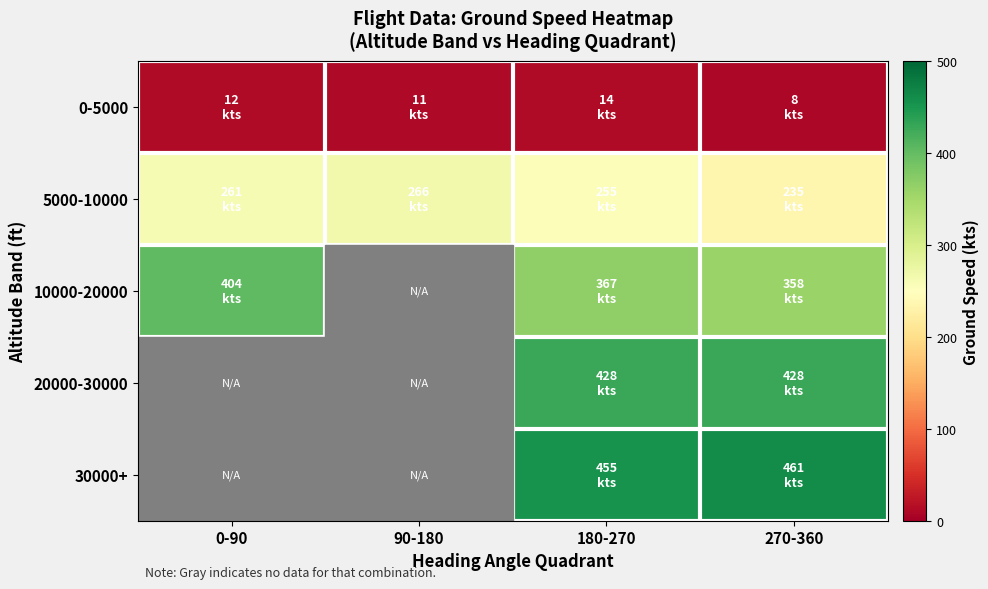

Is the value of 30000+ at 90-180 greater than the value of 0-5000 at 90-180?

No